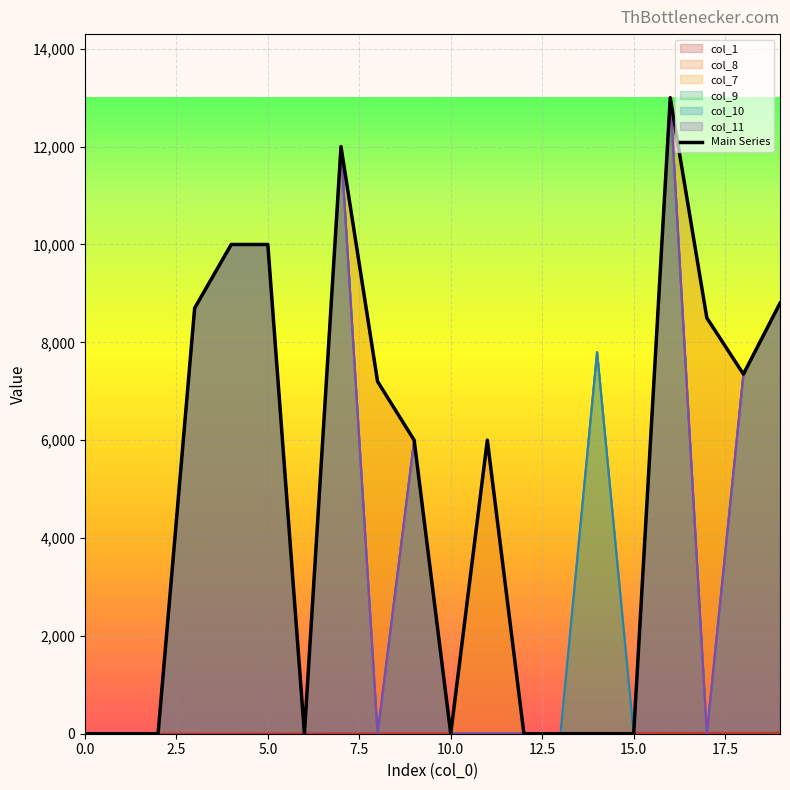

What is the greatest value displayed?

13000